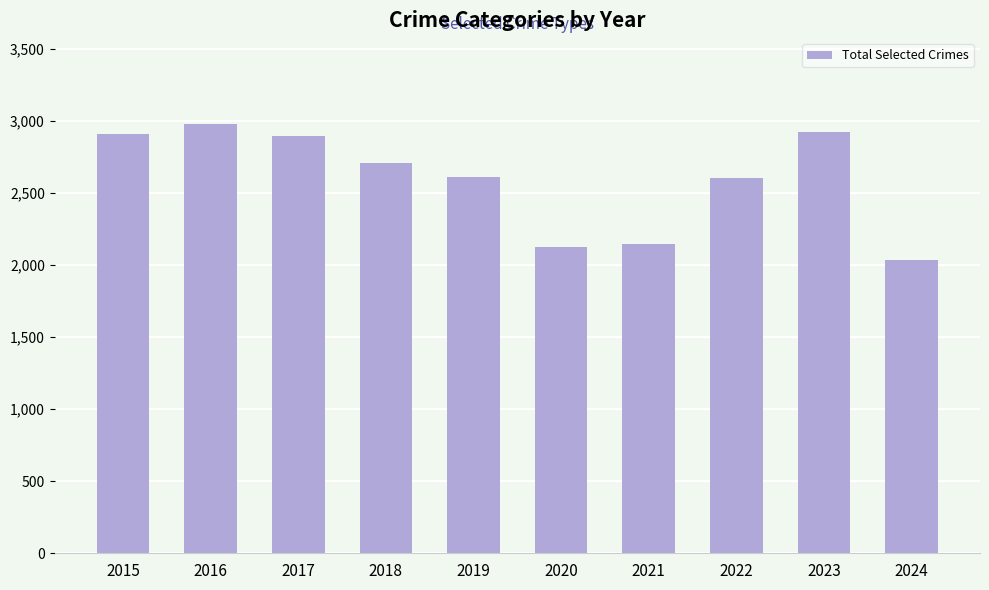

Is it true that the value at 2018 is 2705?

True